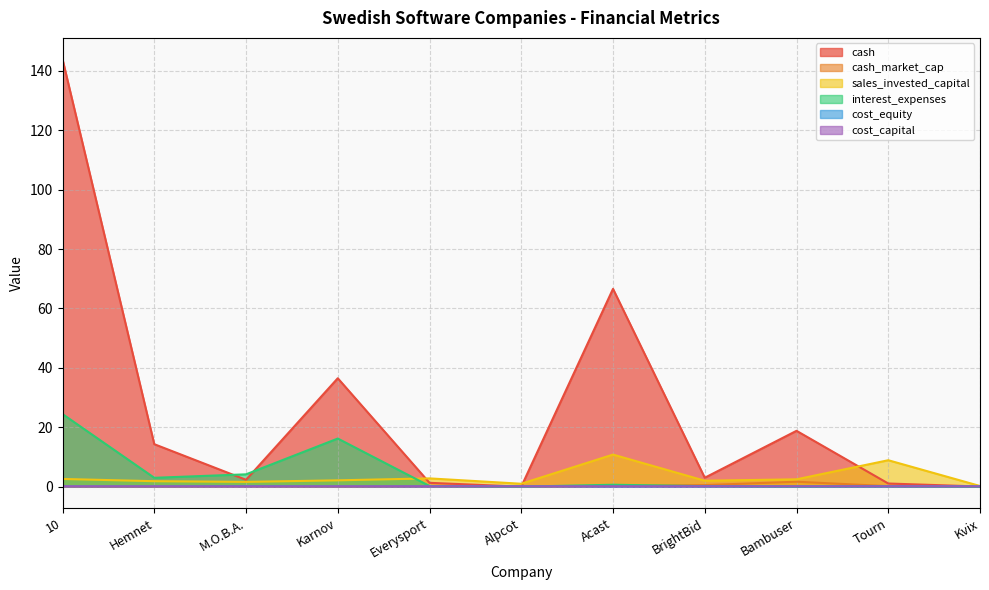

Between which two adjacent categories do cost_equity and cash first intersect?

Everysport and Alpcot